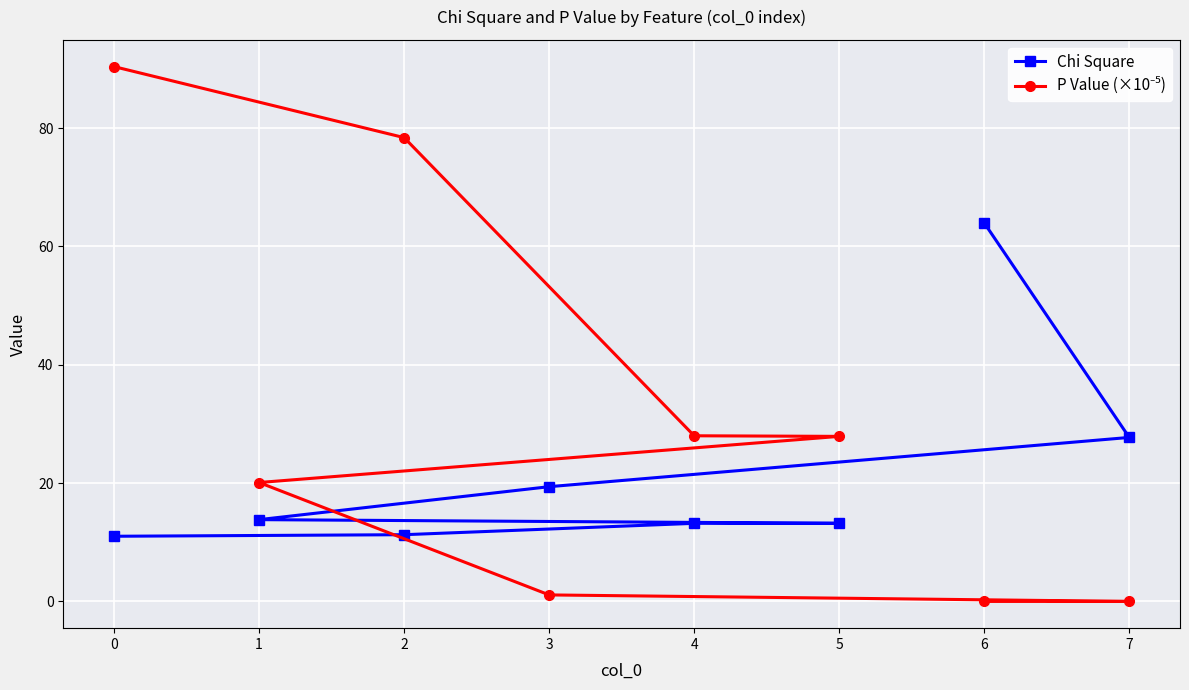

At 2, list the series in order from largest to smallest.

P Value (×10⁻⁵), Chi Square